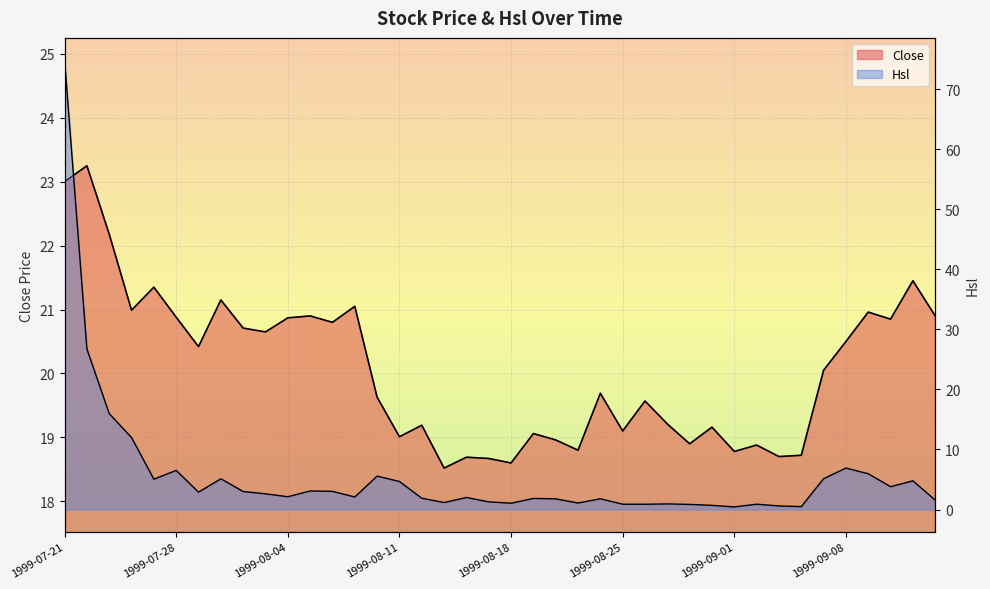

Which label corresponds to the largest value in the chart?

1999-07-21